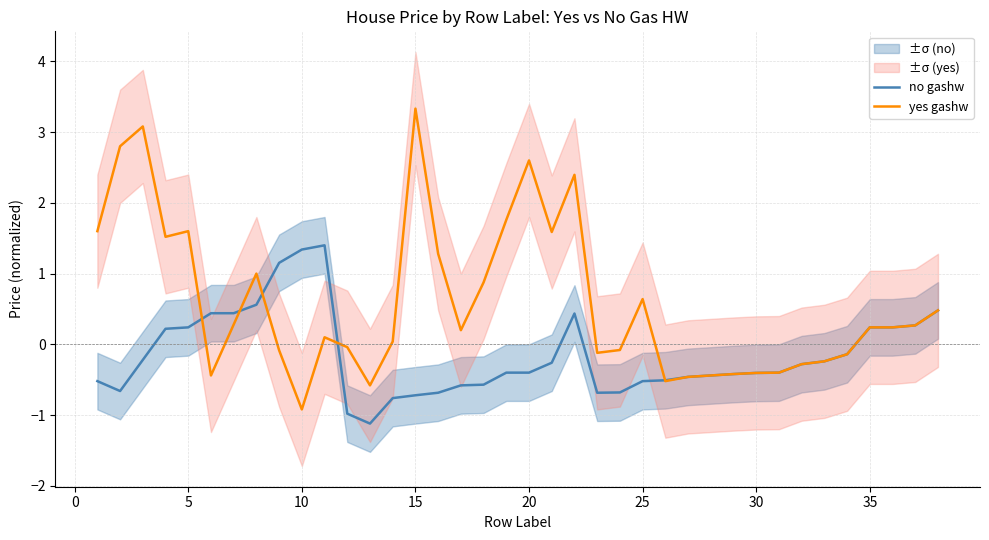

What is the maximum value for no gashw?

1.4